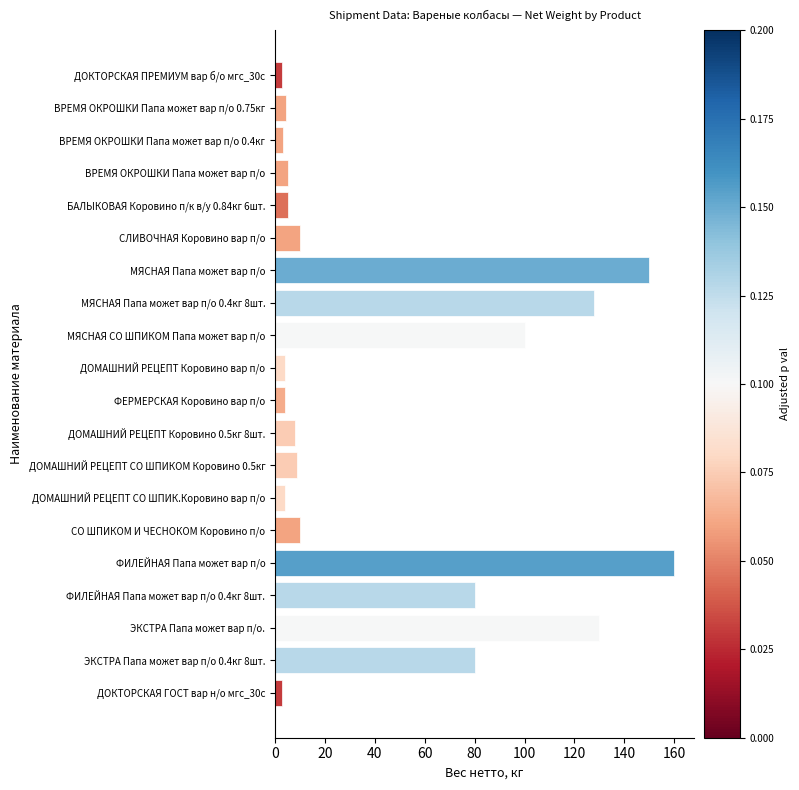

At which category does the chart reach its peak across all series?

ФИЛЕЙНАЯ Папа может вар п/о